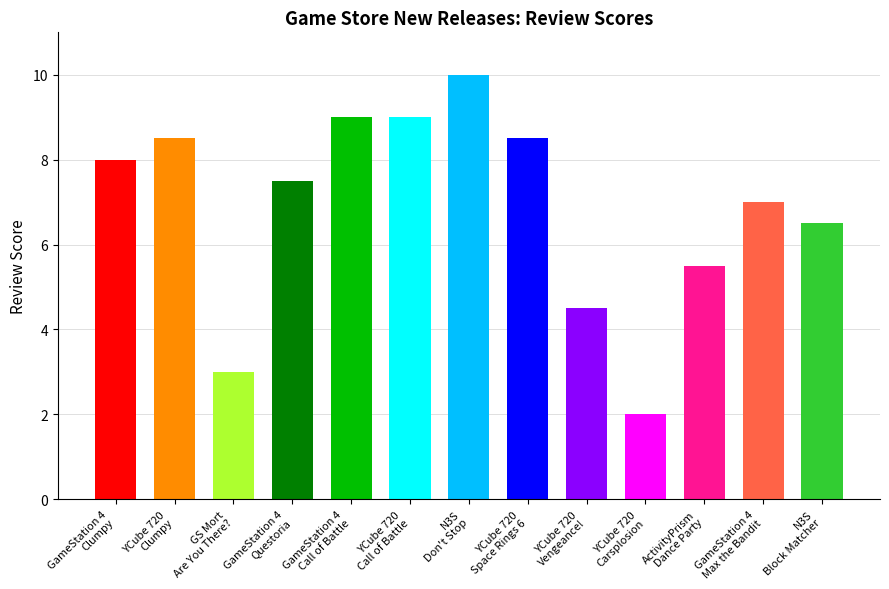

At which label is the value closest to 6?

ActivityPrism
Dance Party